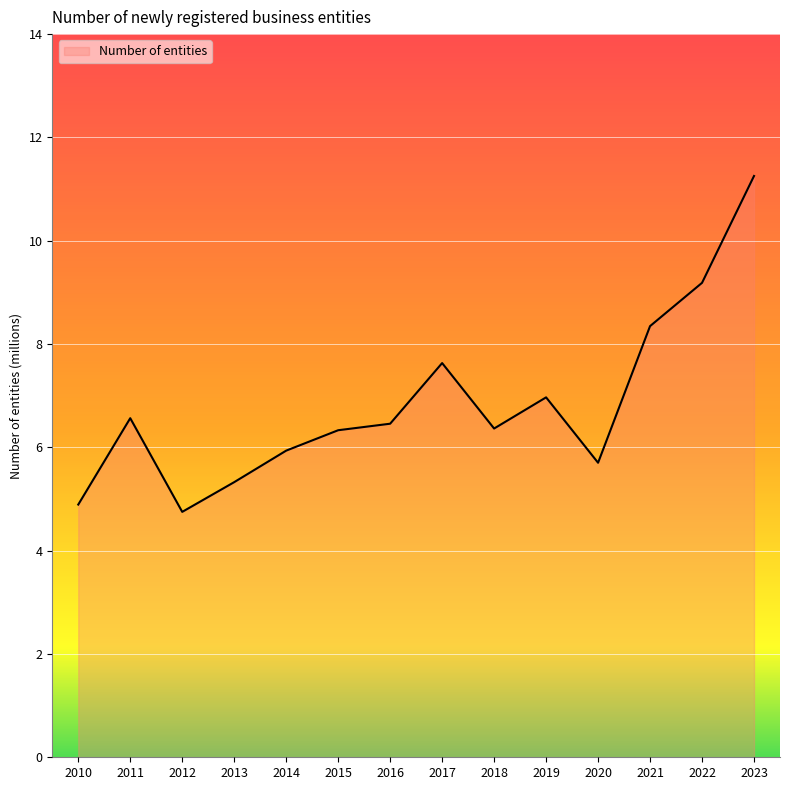

Approximately how many times larger is the value at 2018 compared to 2014?

1.1